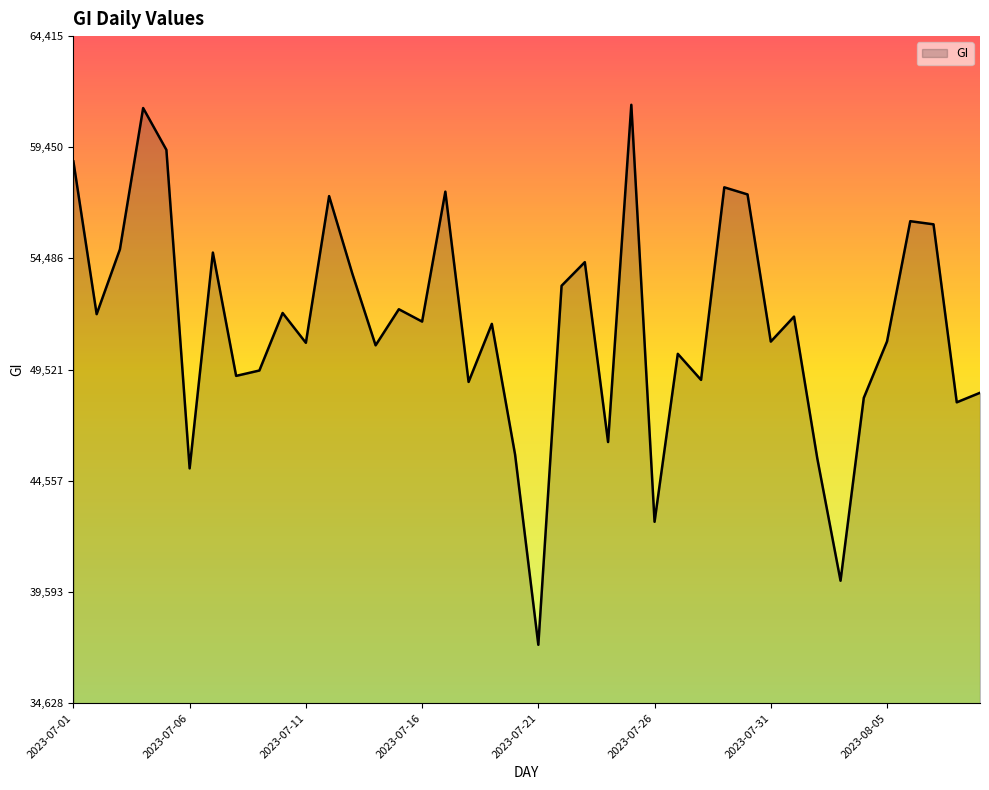

What is the difference between the maximum and minimum values?

24113